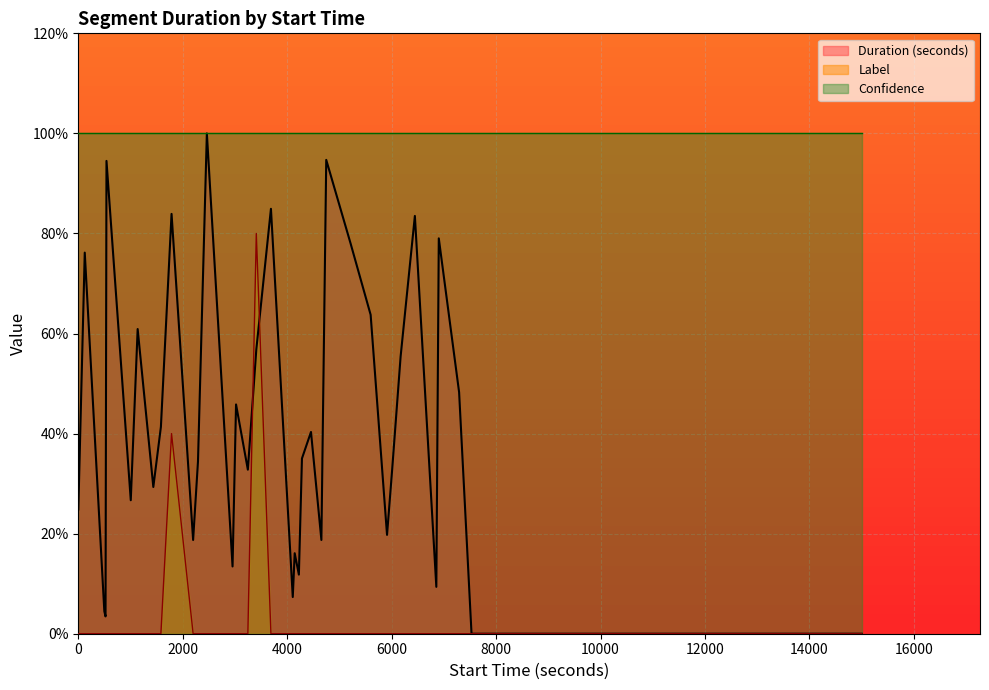

True or false: Confidence and Label cross at least once.

False